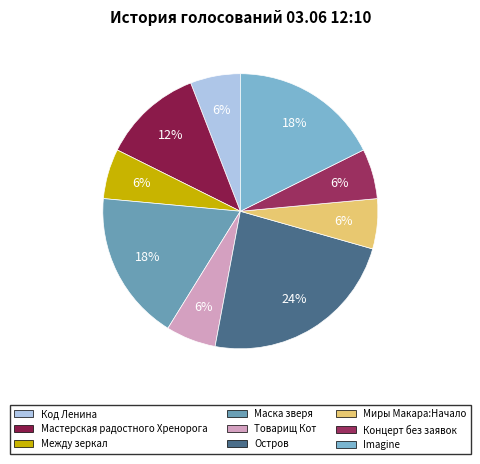

How many segments does this pie chart have?

9